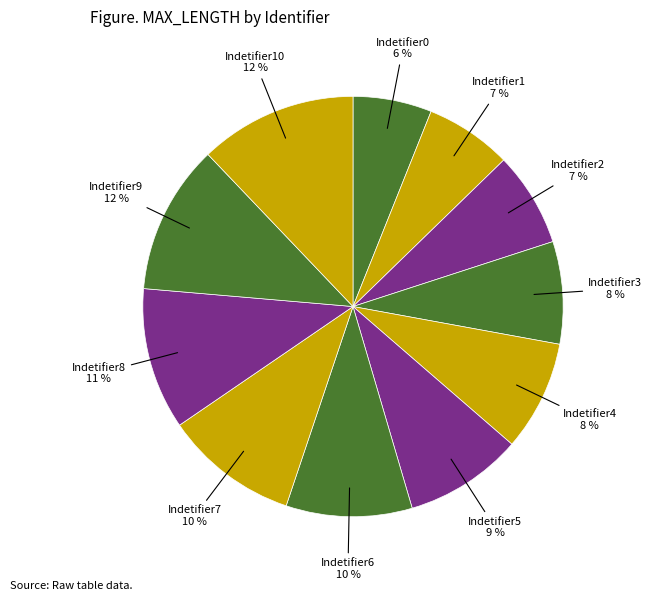

To the nearest percent, what is the combined percentage of Indetifier10 and Indetifier9?

24%